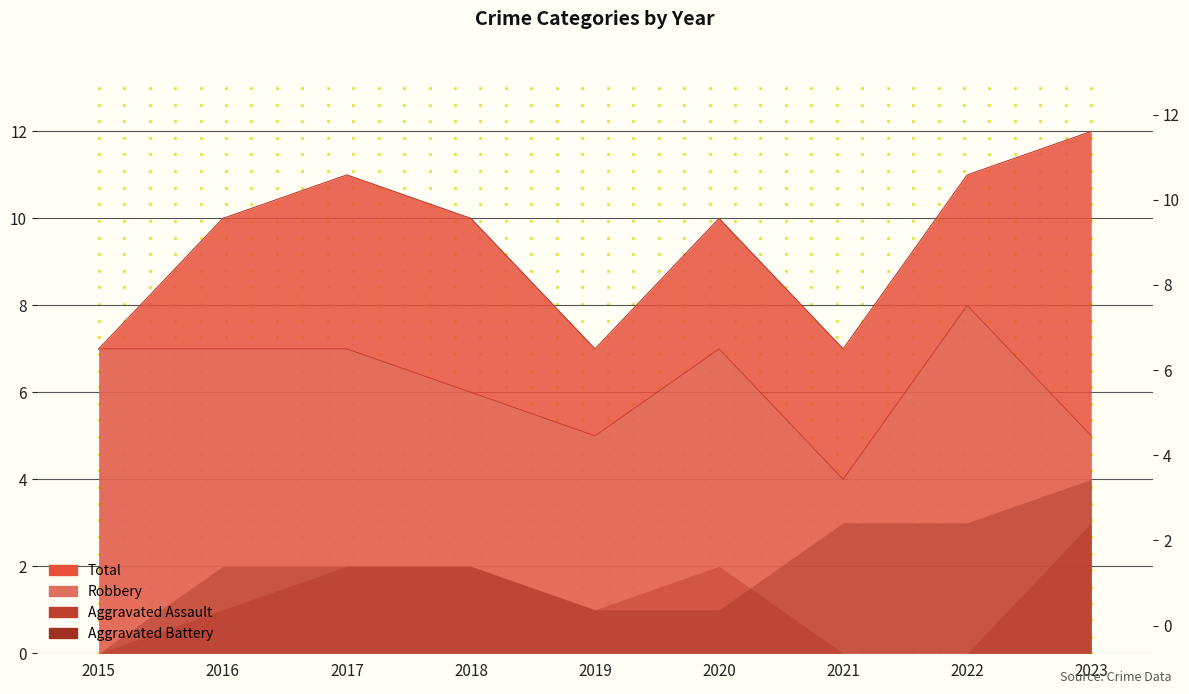

At which label does Total reach its minimum?

2015